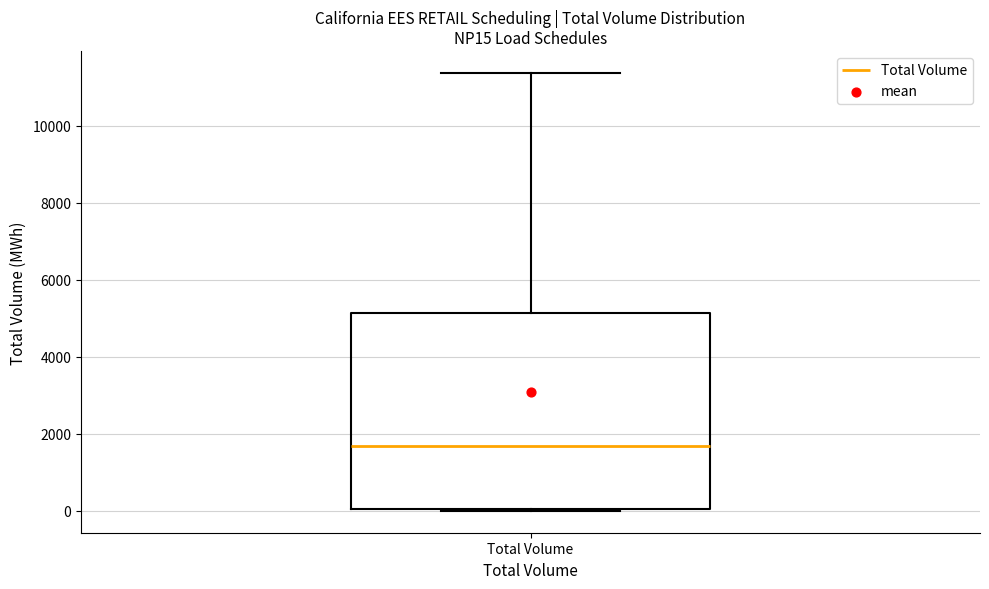

Transcribe this box plot: give where the median line is, the range the box spans, and where the two whiskers end, as read against the y-axis. The values are not printed on the chart, so give them approximately, as read against the axis.

median 1600, box 0 to 5200, whiskers 0 to 11400